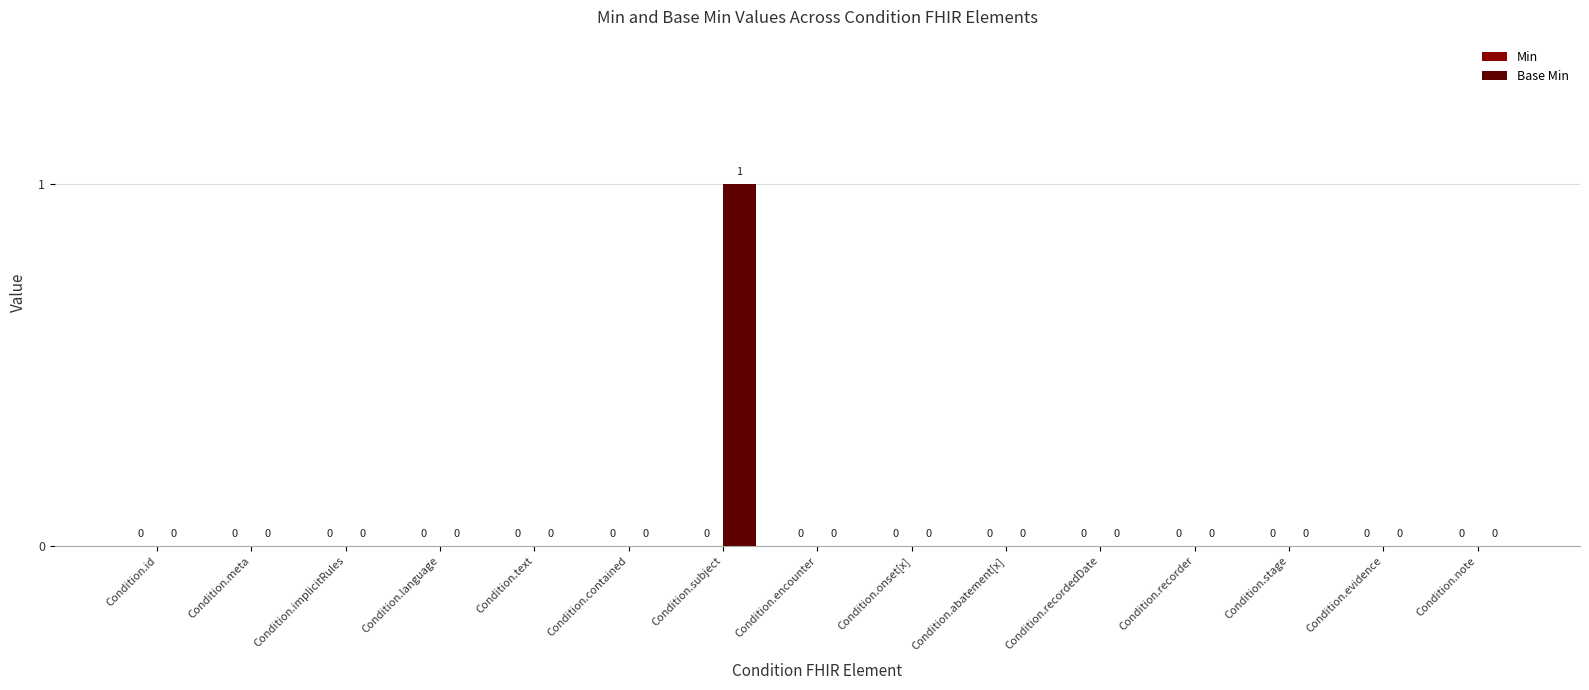

How many values are between 0 and 1?

15